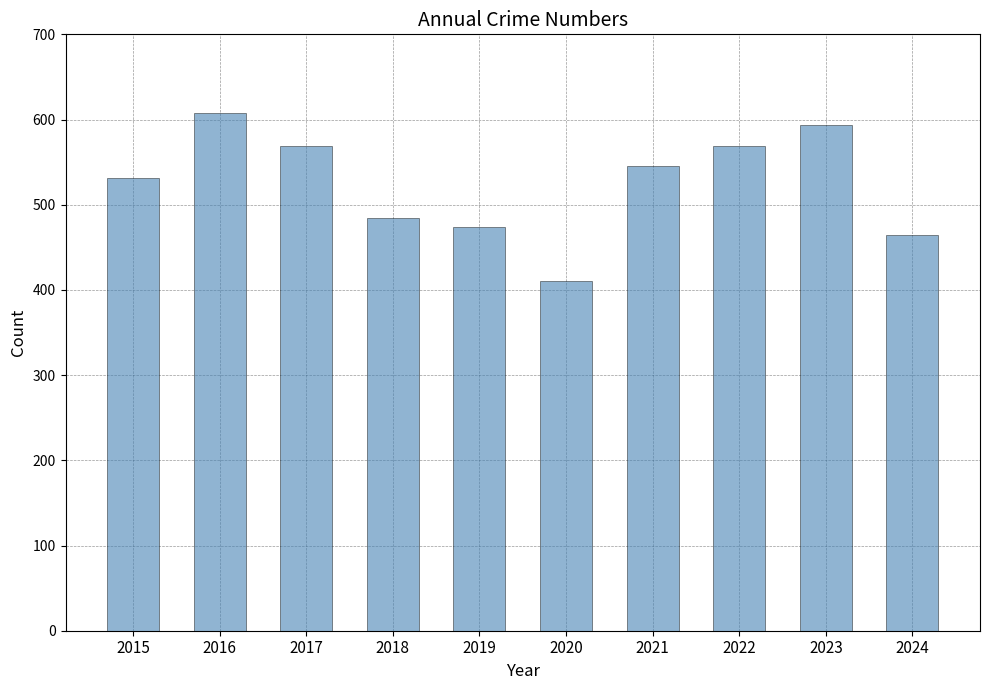

The value at 2015 is 531. True or false?

True